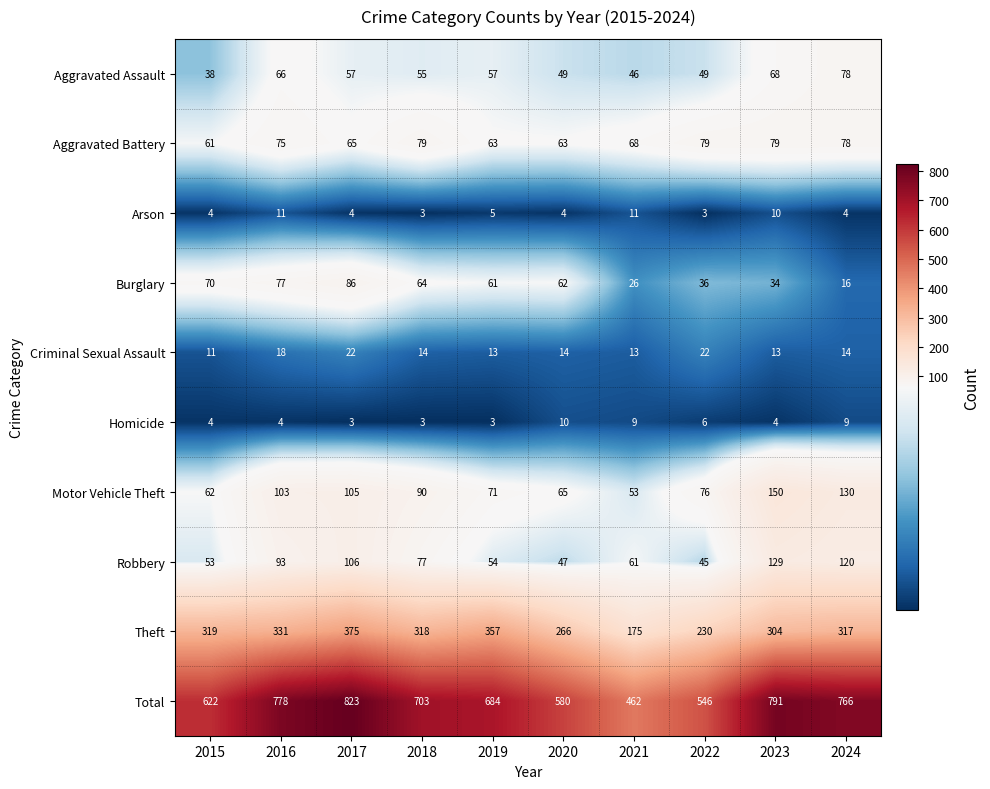

Is it true that Aggravated Battery equals 61 at 2015?

True